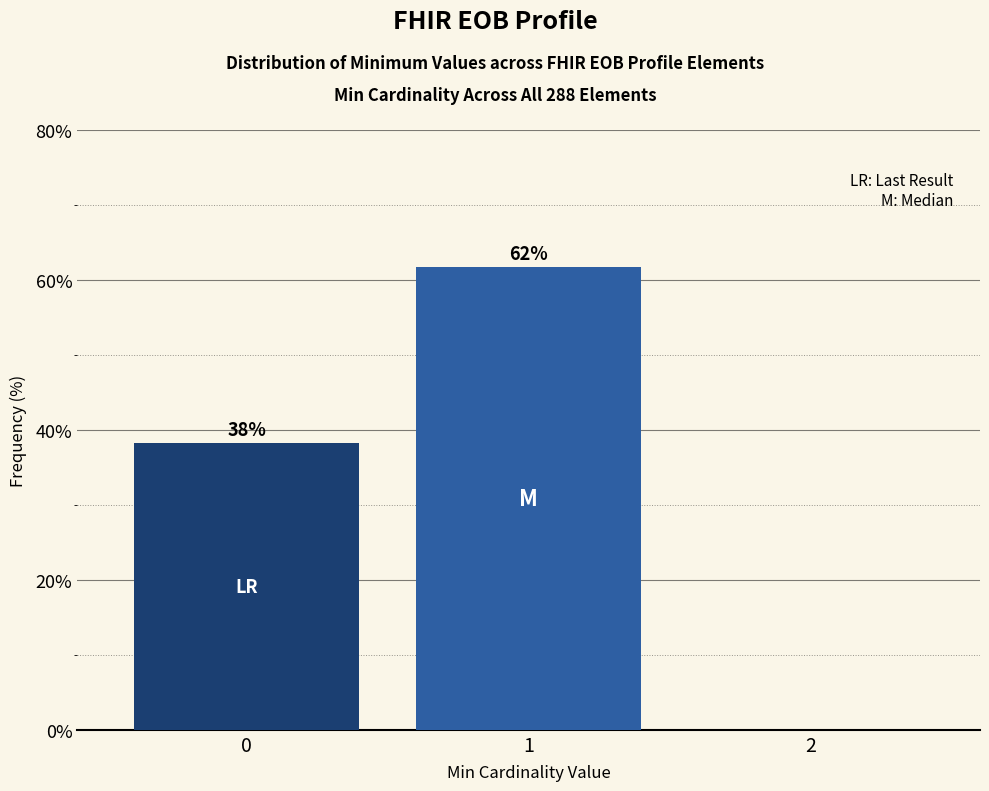

What is the maximum value shown in the chart?

61.8